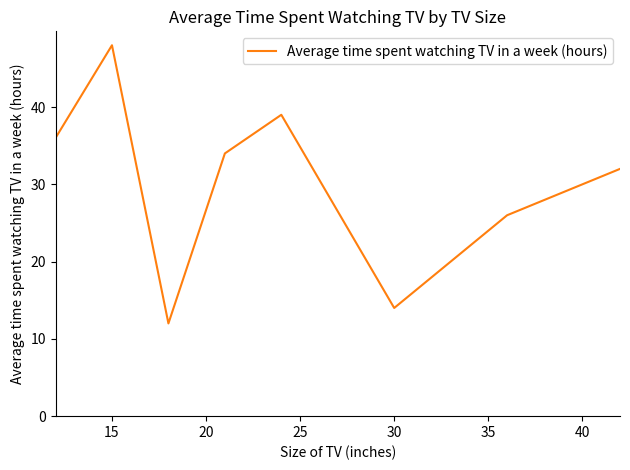

What is the minimum value shown in the chart?

12